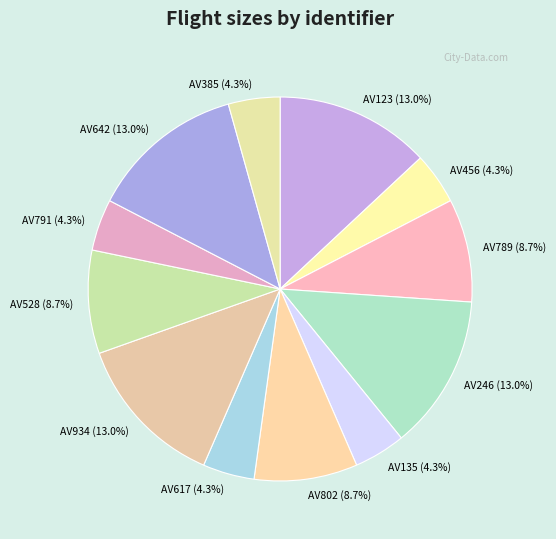

Is AV789 the majority of the pie?

No